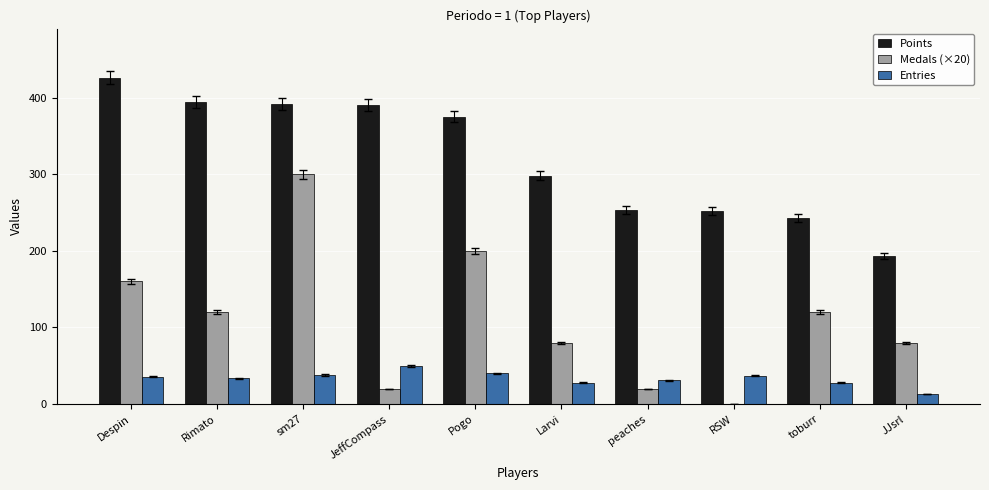

What is the maximum value for Entries?

50